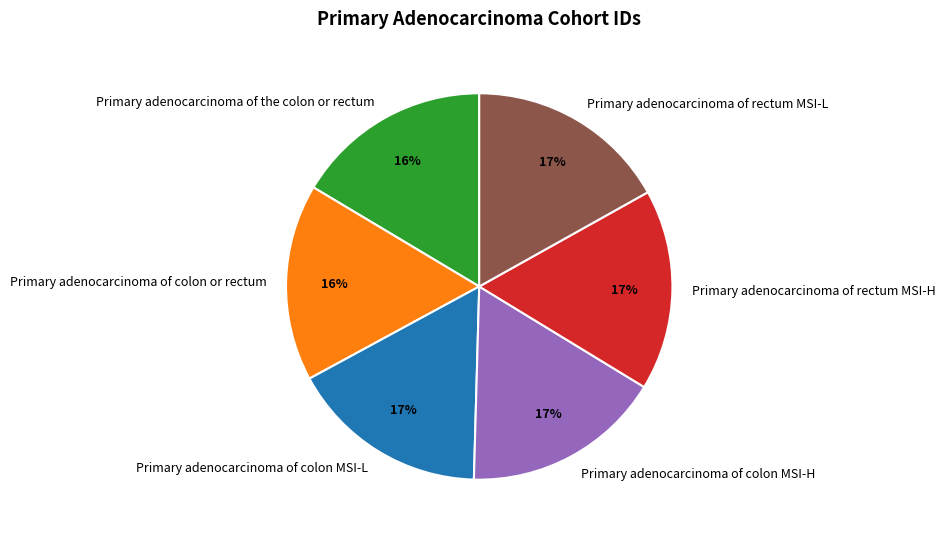

Is there any slice that represents more than half of the pie?

No